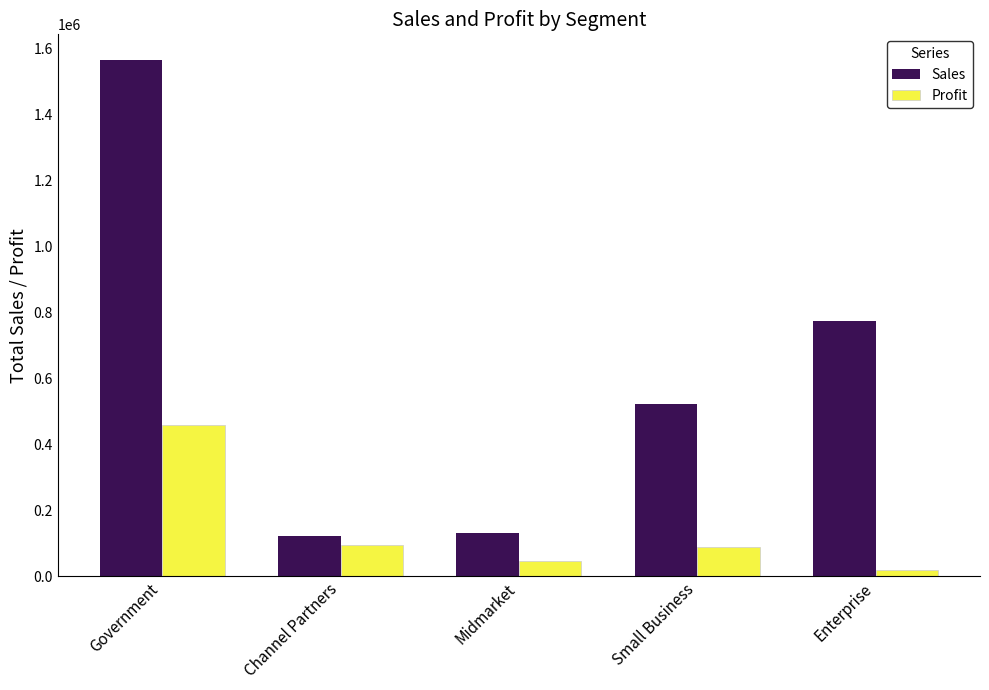

Is it true that Profit equals 46125 at Midmarket?

True